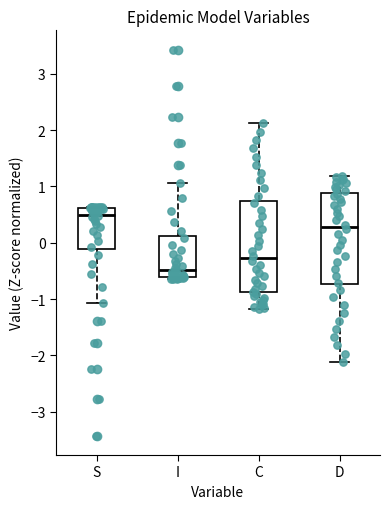

Where is the lower edge of the box for S on the y-axis? The values are not printed on the chart, so give them approximately, as read against the axis.

-0.1